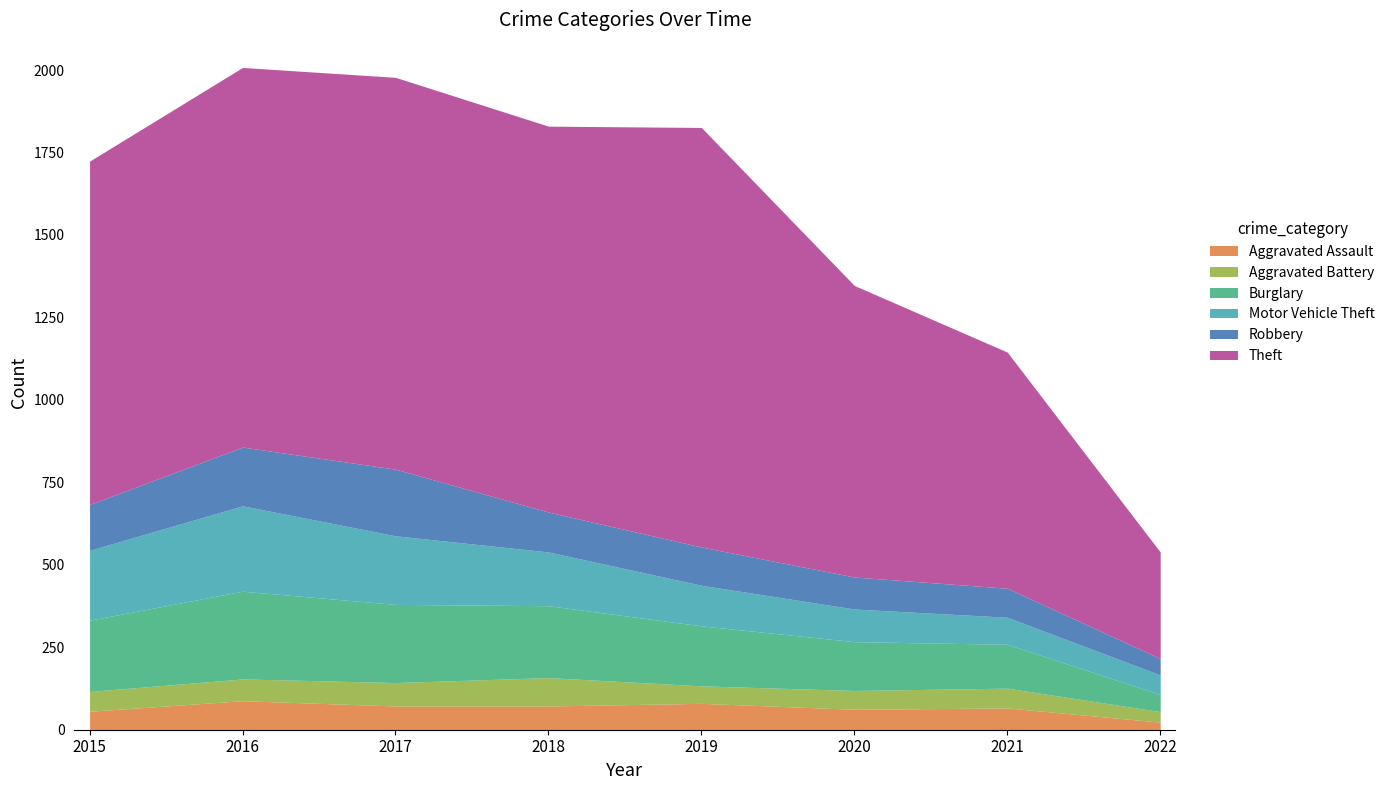

Reading left to right, transcribe all the data shown in this chart.

Aggravated Assault: 56	88	72	72	80	62	66	23
Aggravated Battery: 60	66	71	86	53	57	60	32
Burglary: 216	266	237	218	182	148	133	52
Motor Vehicle Theft: 212	259	208	163	123	99	82	59
Robbery: 139	178	202	121	116	97	88	50
Theft: 1041	1151	1188	1170	1272	884	716	323